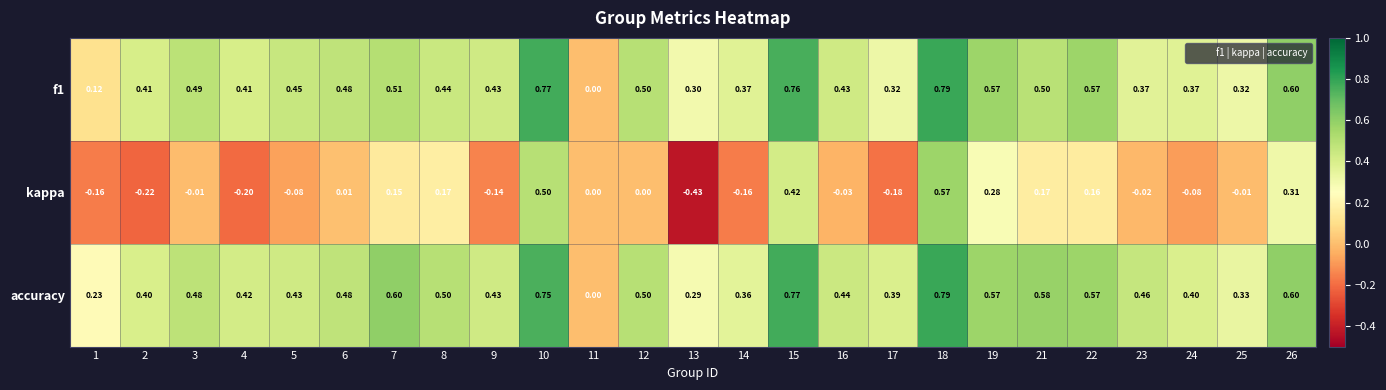

Which series changed the most between 17 and 19?

kappa